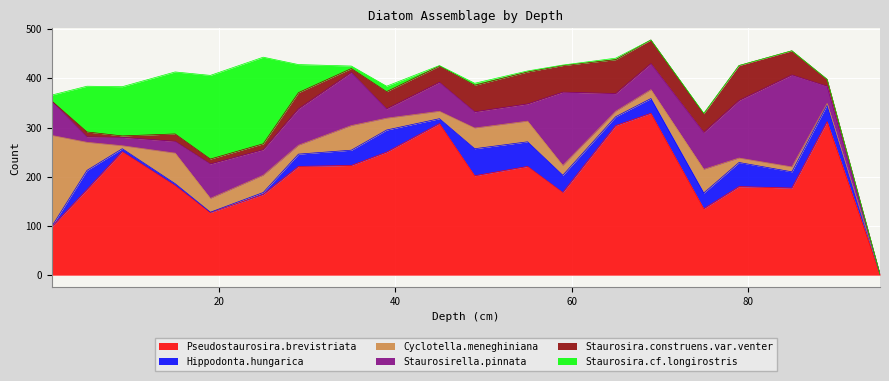

Which has a higher value, 35 or 79?

35